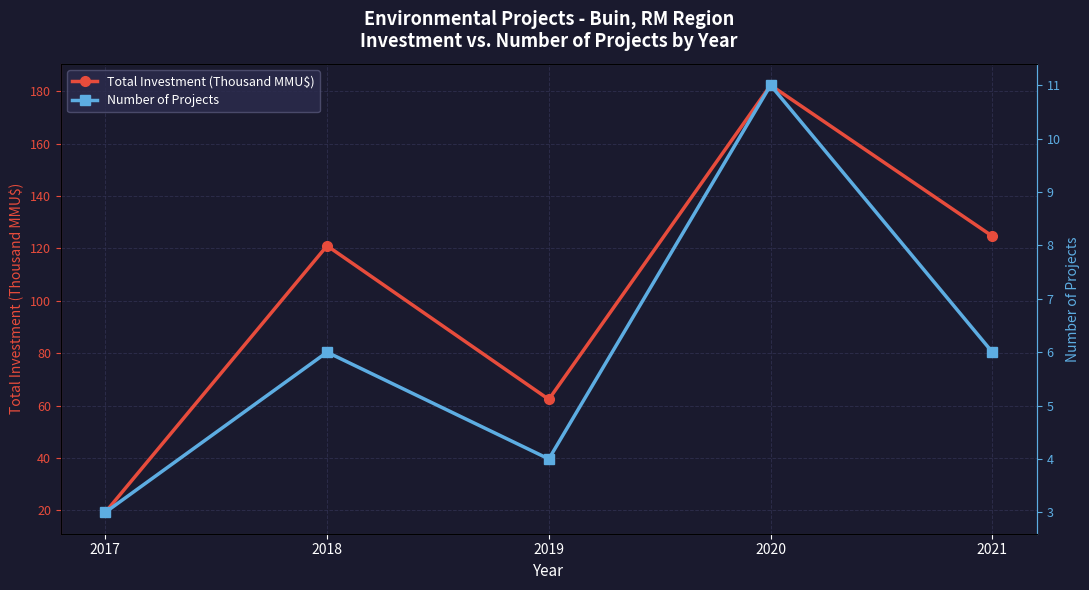

What are all the series names shown in the legend?

Total Investment (Thousand MMU$), Number of Projects